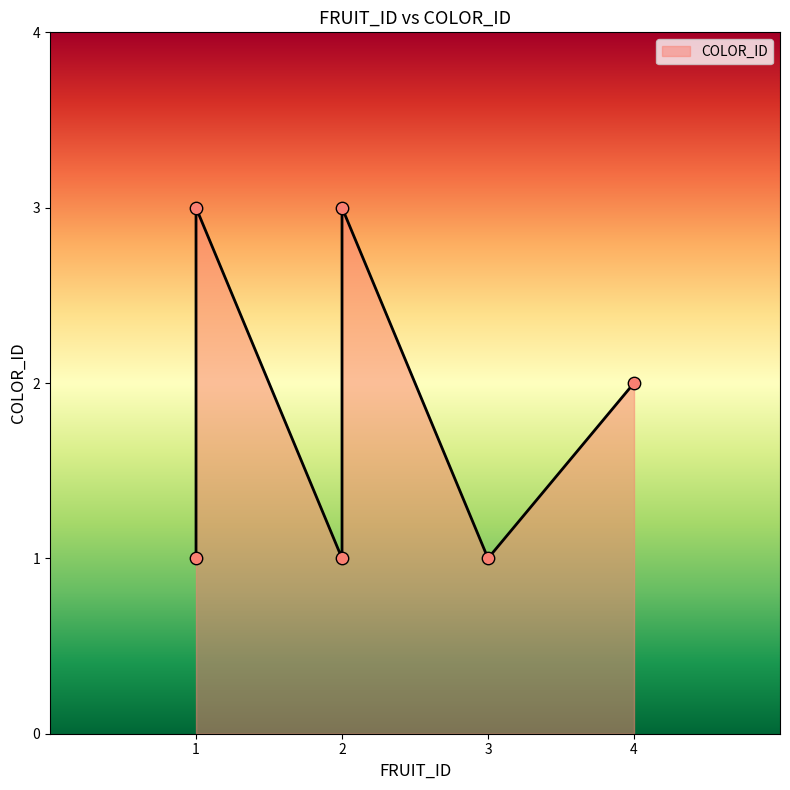

Approximately how many times larger is the value at 3 compared to 1?

0.3